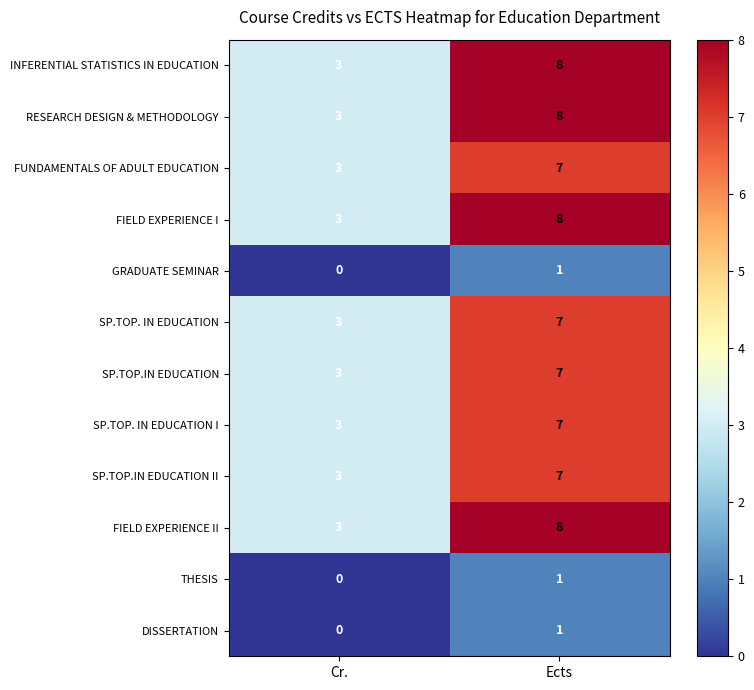

List the labels in order of SP.TOP. IN EDUCATION I value, smallest first.

Cr., Ects